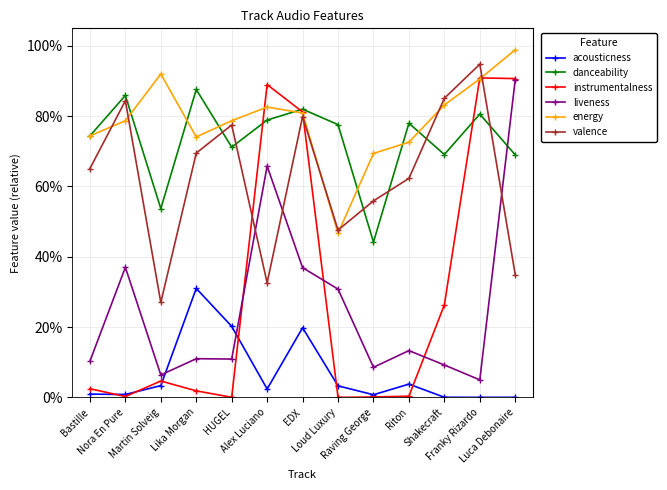

Count the danceability values in the range 0 to 1.

13